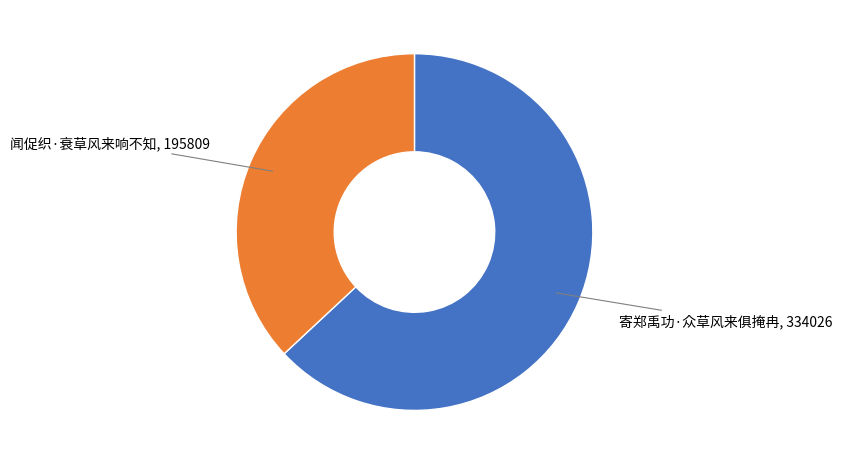

Does any single category account for the majority?

Yes